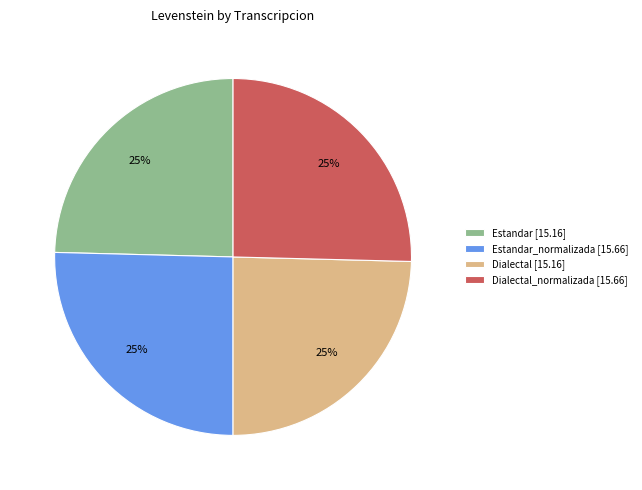

How many segments does this pie chart have?

4